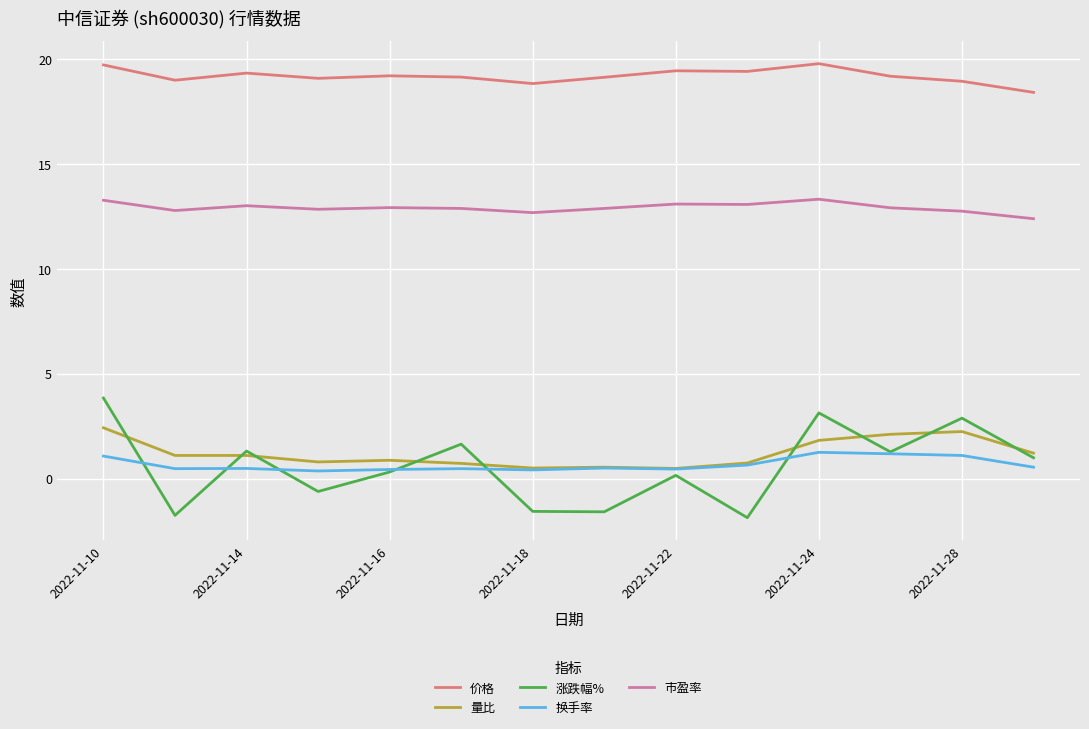

True or false: 市盈率 and 量比 cross at least once.

False